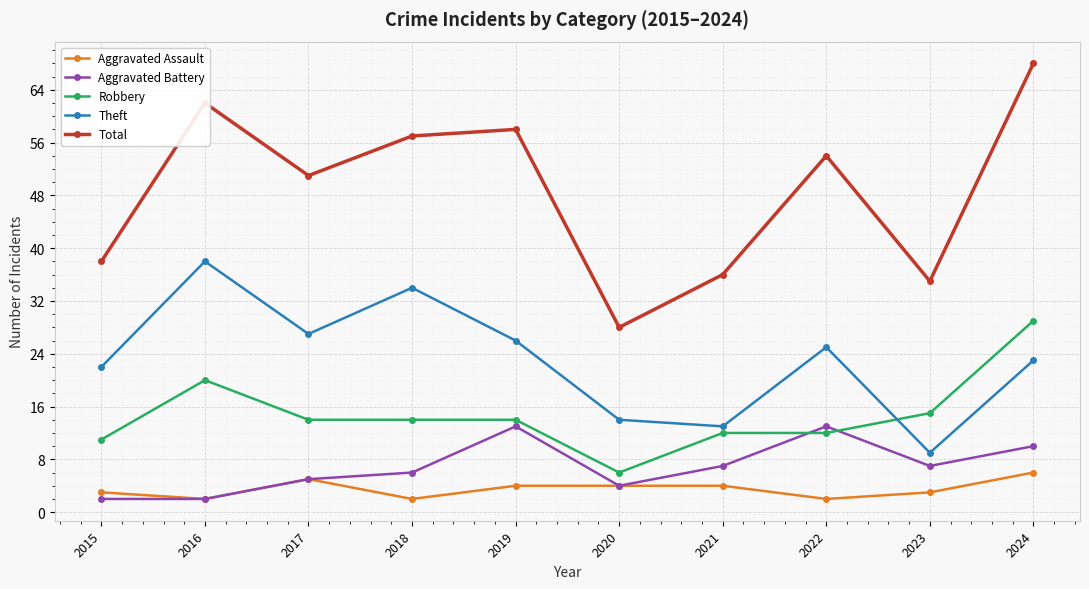

Reading left to right, what are all the values shown in this chart?

Aggravated Assault: 2015=3	2016=2	2017=5	2018=2	2019=4	2020=4	2021=4	2022=2	2023=3	2024=6
Aggravated Battery: 2015=2	2016=2	2017=5	2018=6	2019=13	2020=4	2021=7	2022=13	2023=7	2024=10
Robbery: 2015=11	2016=20	2017=14	2018=14	2019=14	2020=6	2021=12	2022=12	2023=15	2024=29
Theft: 2015=22	2016=38	2017=27	2018=34	2019=26	2020=14	2021=13	2022=25	2023=9	2024=23
Total: 2015=38	2016=62	2017=51	2018=57	2019=58	2020=28	2021=36	2022=54	2023=35	2024=68